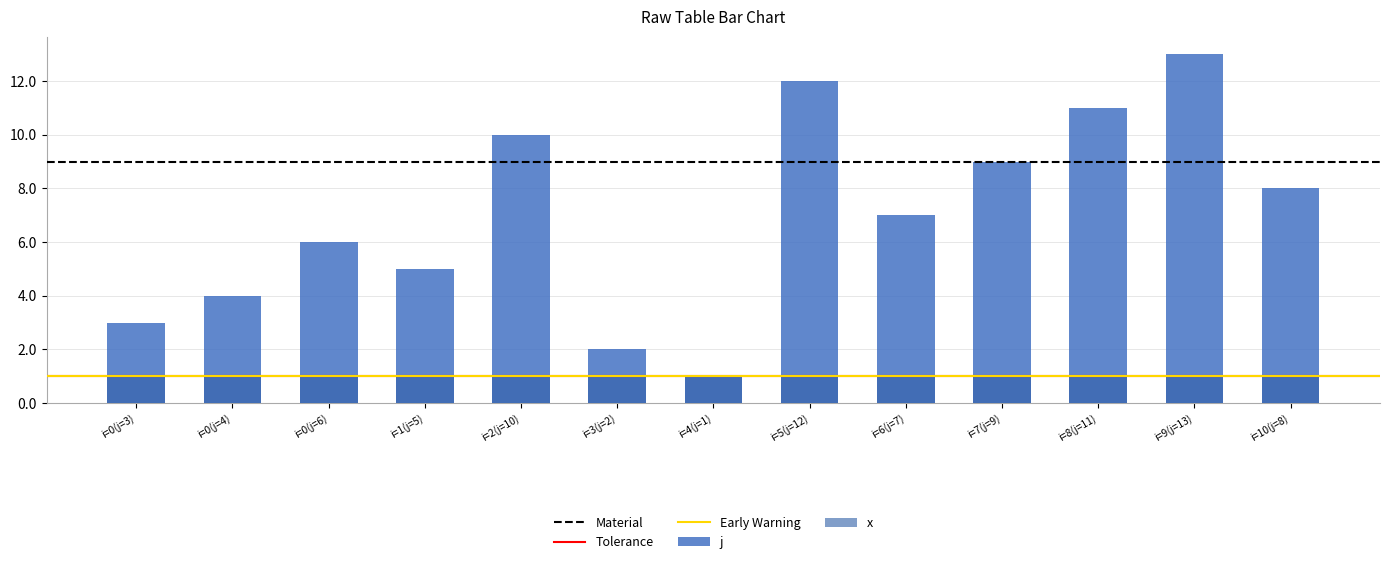

At i=1(j=5), list the series in order from smallest to largest.

x, j